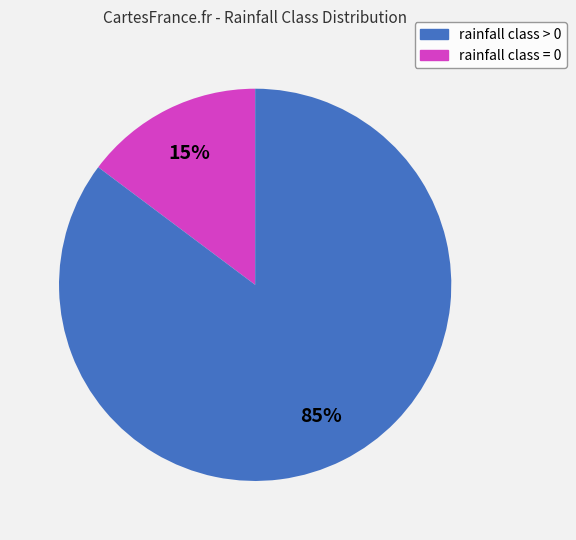

Does rainfall class > 0 represent more than half of the total?

No